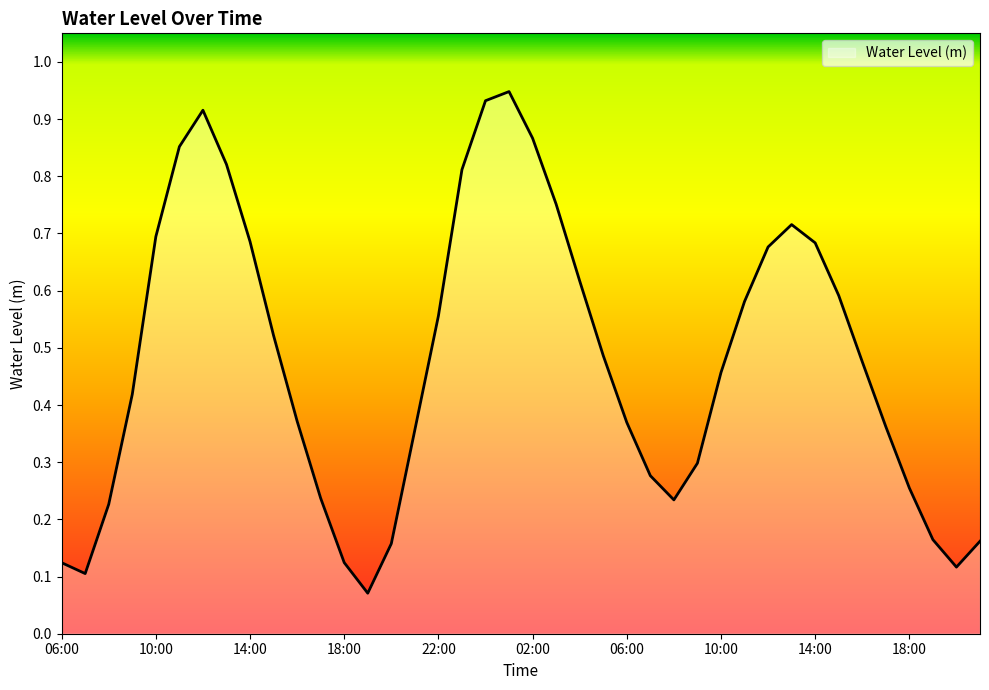

Does the chart display data point markers on the line(s)?

No